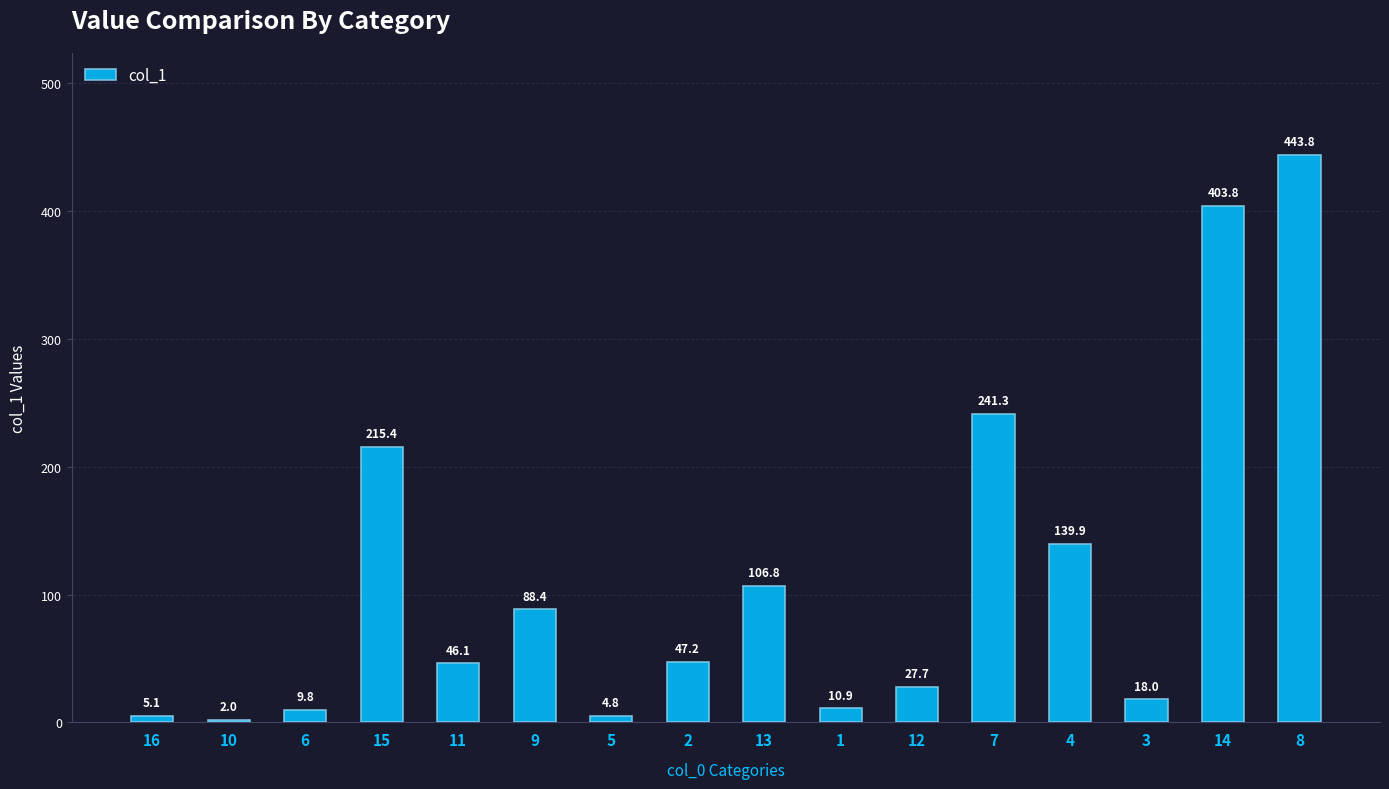

What is the greatest value displayed?

443.8